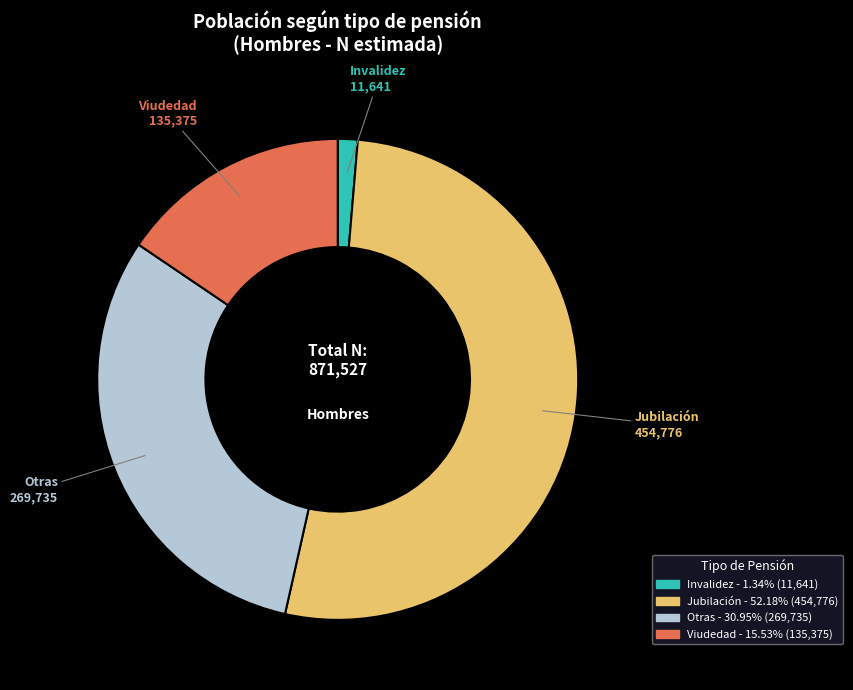

Rank the categories by value from lowest to highest.

Invalidez, Viudedad, Otras, Jubilación